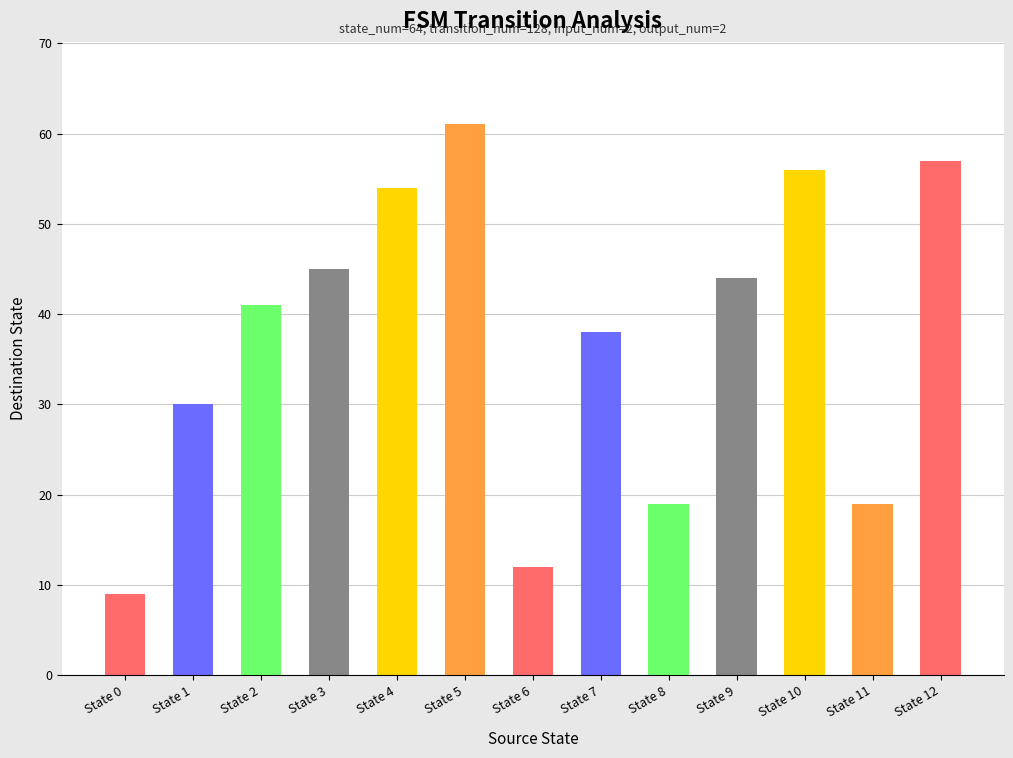

Approximately how many times larger is the value at State 9 compared to State 1?

1.5